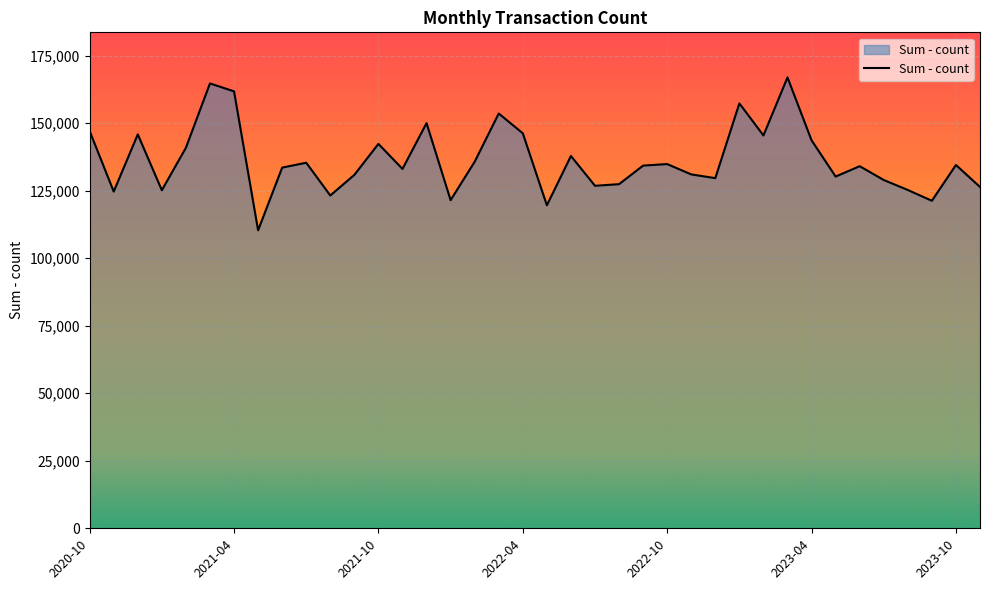

What is the difference between the maximum and minimum values?

56597